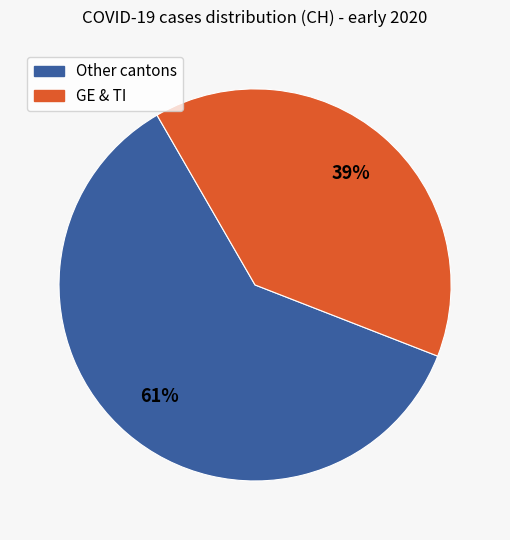

Count the number of slices in the pie.

2